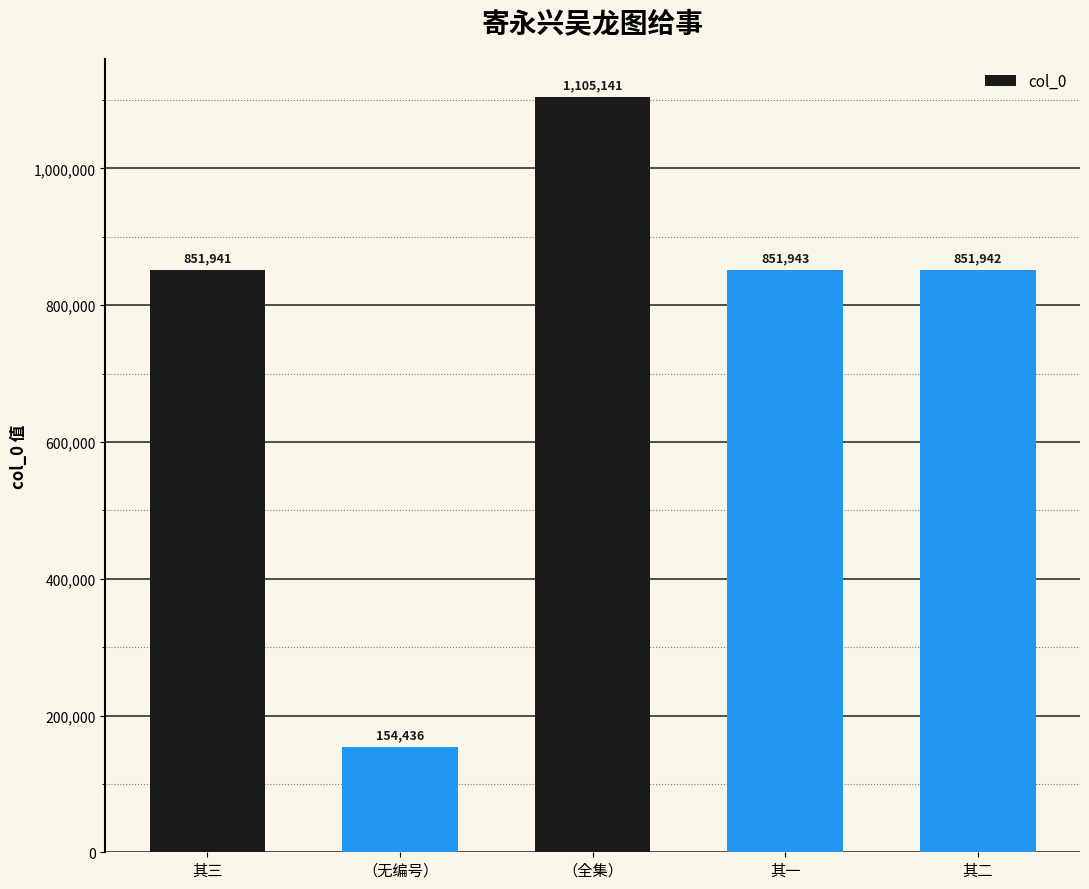

What is the ratio of the value at 其二 to the value at （无编号）?

5.5